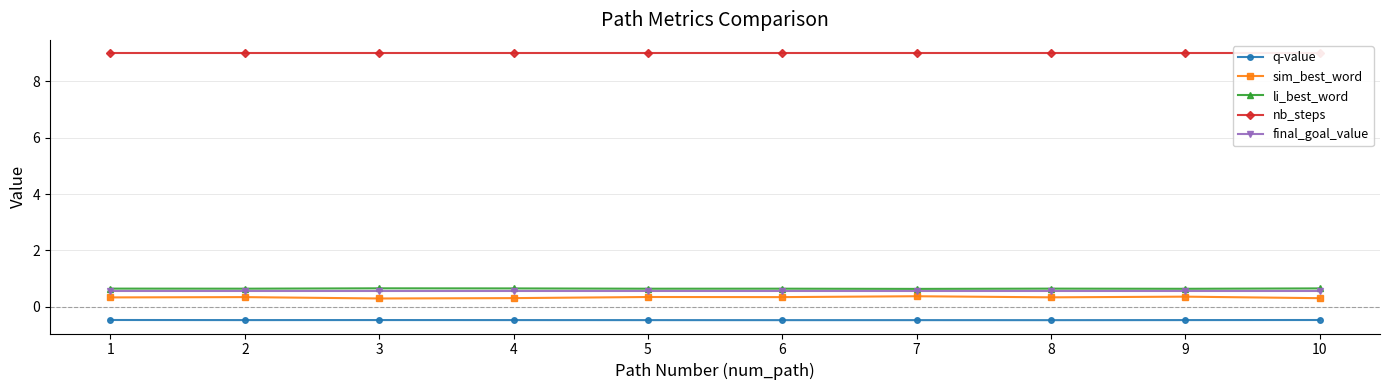

What is the average value of the final_goal_value series?

0.6